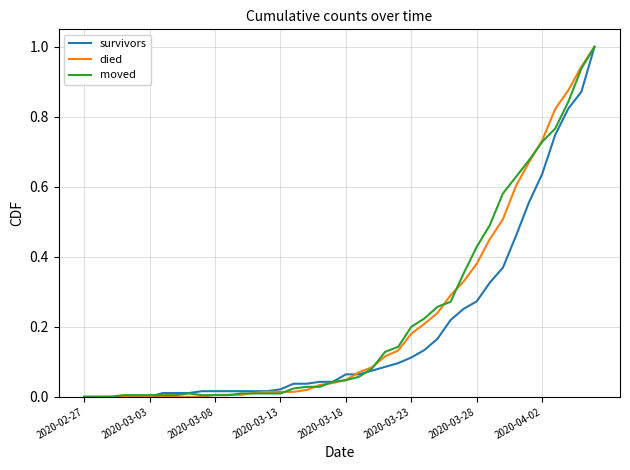

How many series are shown in this chart?

3